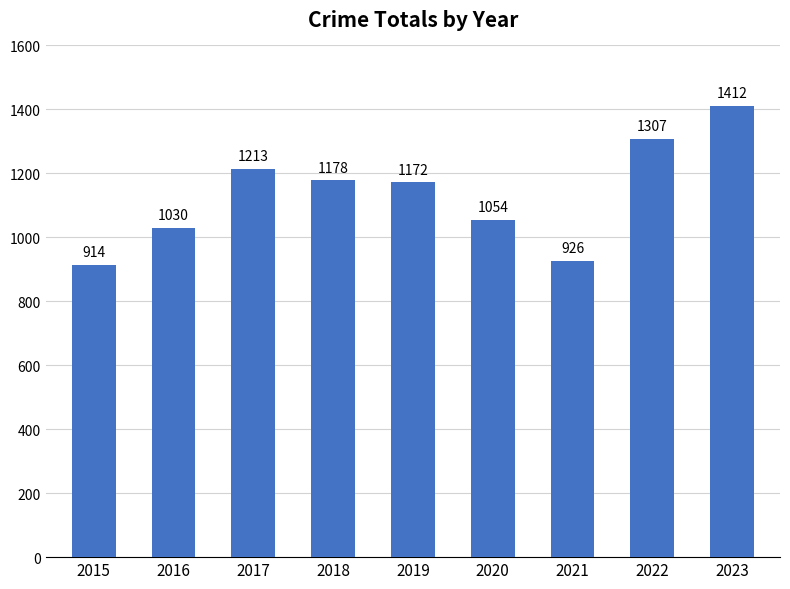

Which category has the highest value across all series?

2023